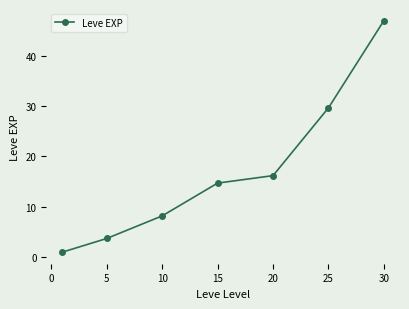

Reading left to right, list all the values displayed in this chart.

1.0	3.7	8.2	14.7	16.2	29.7	47.0